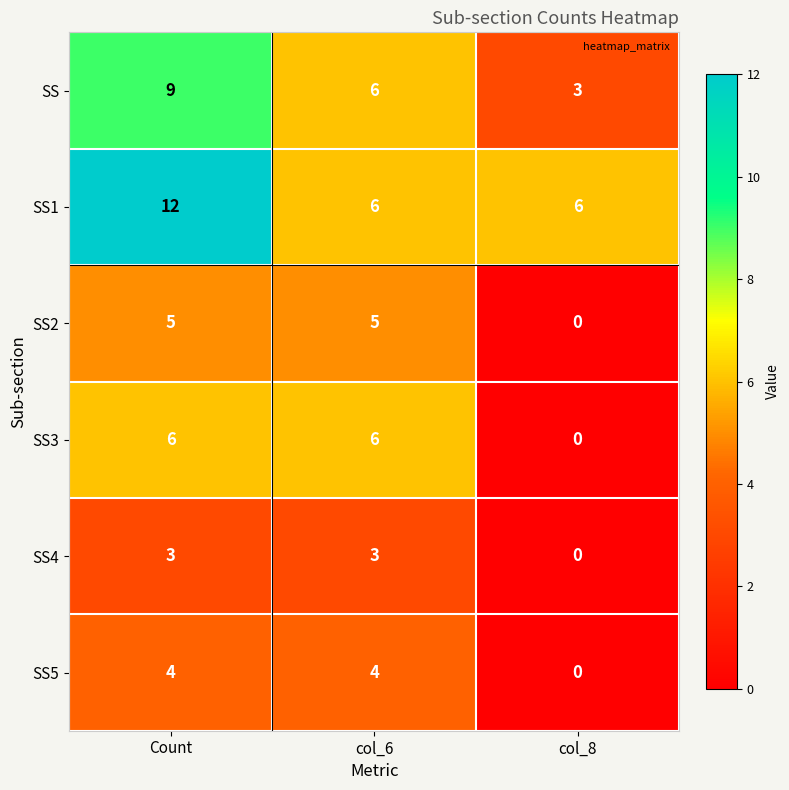

Between col_6 and col_8, which series saw the biggest shift?

SS3